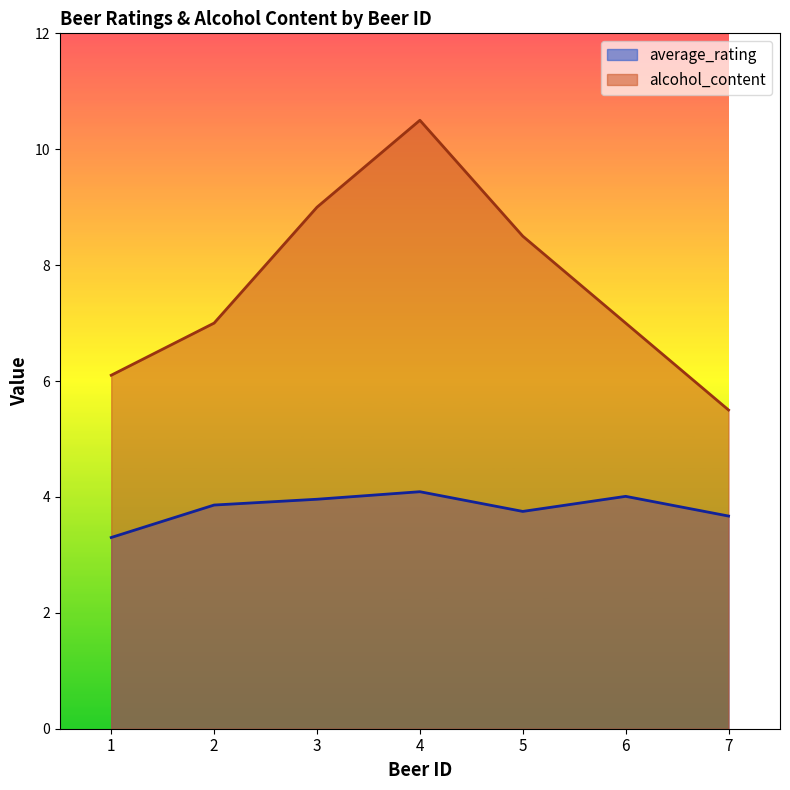

Between 1 and 2, which series saw the biggest shift?

alcohol_content